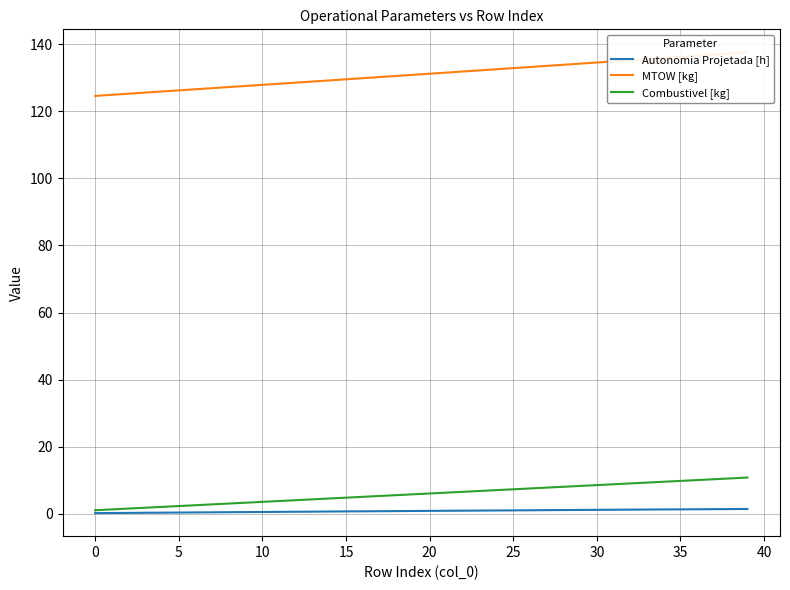

True or false: Autonomia Projetada [h] has more than 2 interior local peaks.

False